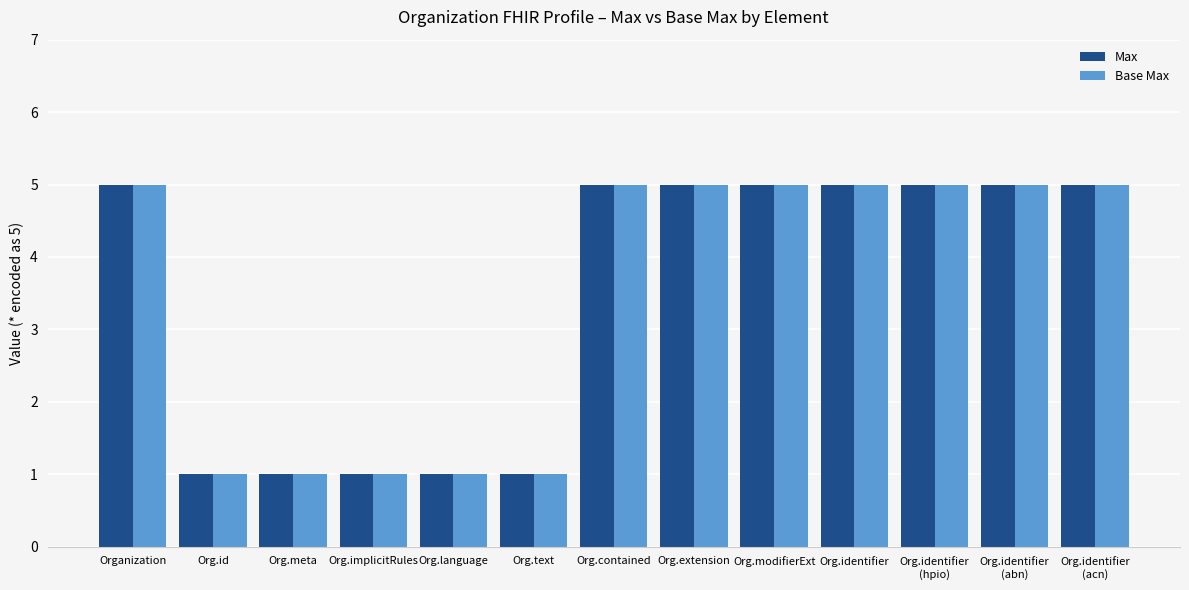

What are all the series names shown in the legend?

Max, Base Max